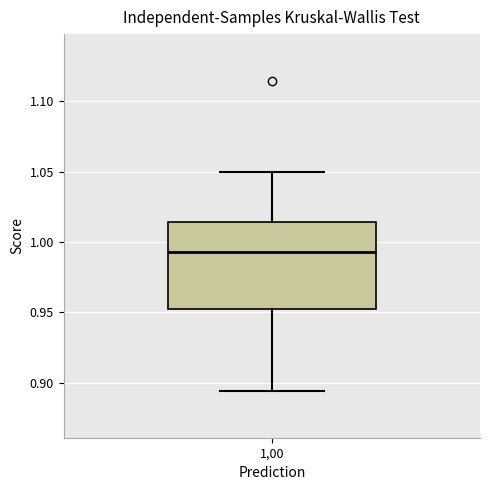

Where is the upper edge of the box at x = 1,00 on the y-axis? The values are not printed on the chart, so give them approximately, as read against the axis.

1.015